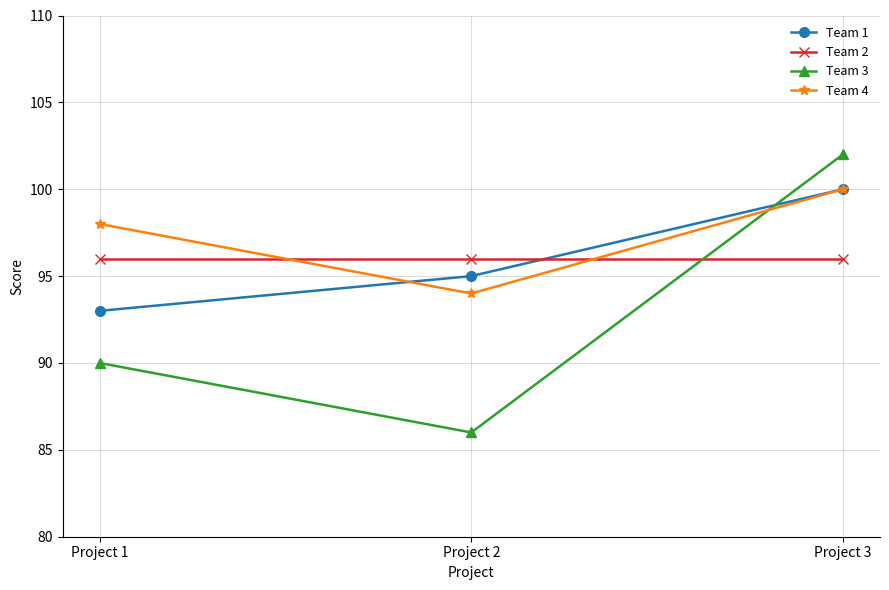

Which category has the highest value across all series?

Project 3